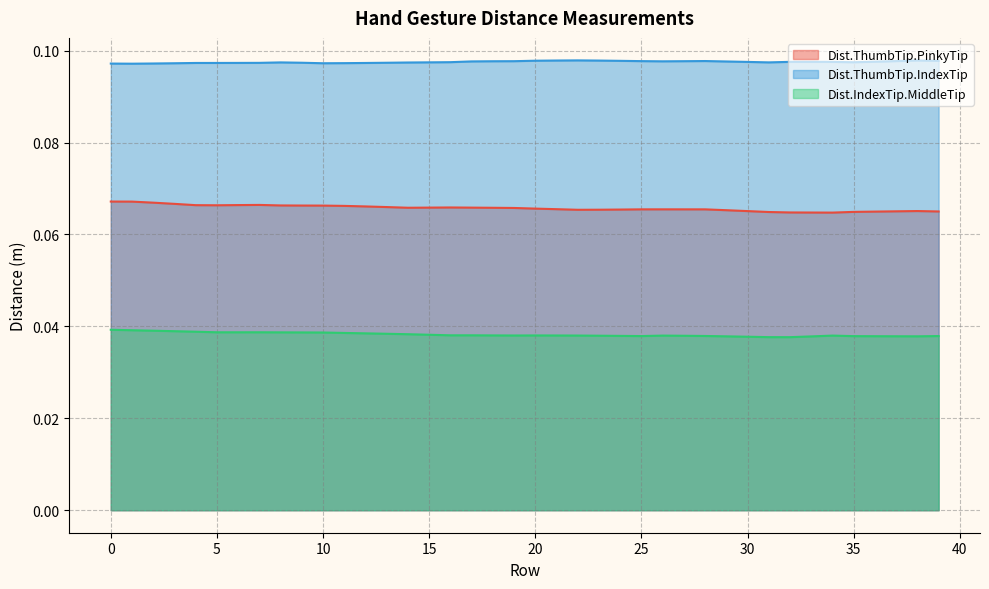

What is the highest value of the Dist.ThumbTip.PinkyTip series?

0.1